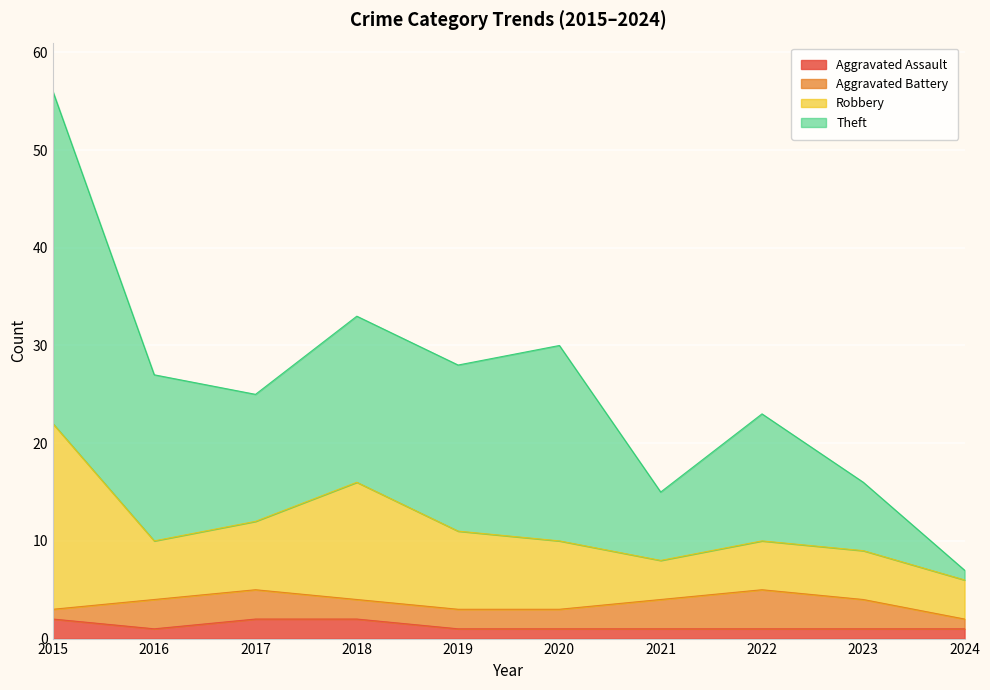

Rank the categories by Aggravated Battery value from lowest to highest.

2015, 2024, 2018, 2019, 2020, 2016, 2017, 2021, 2023, 2022